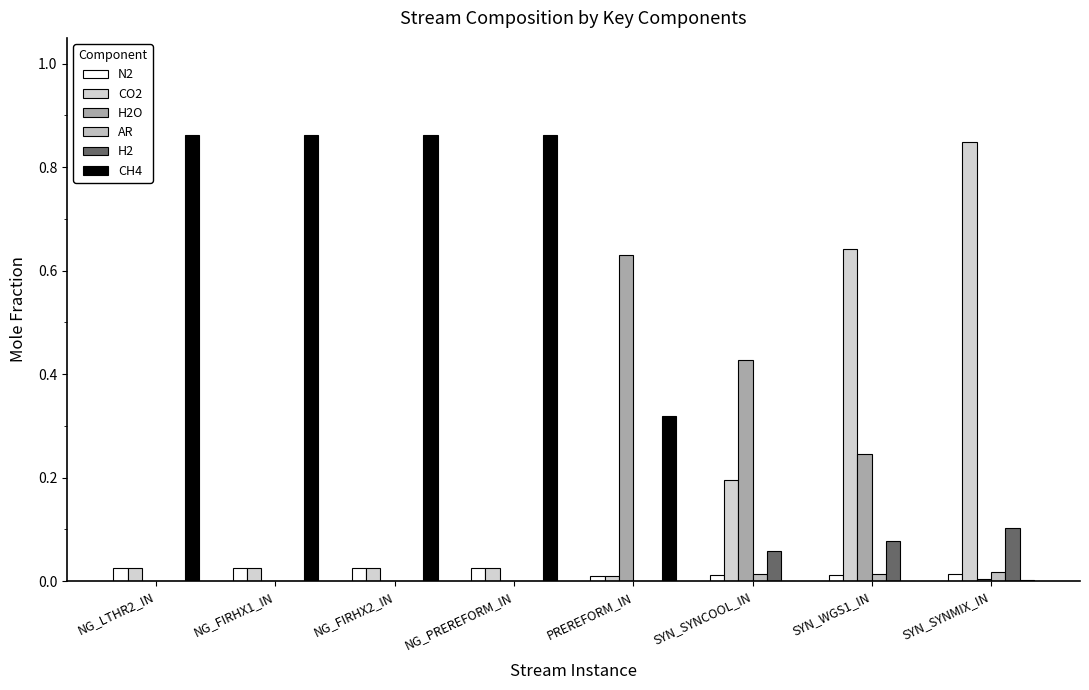

What is the difference between the second highest and second lowest values in the H2O series?

0.4